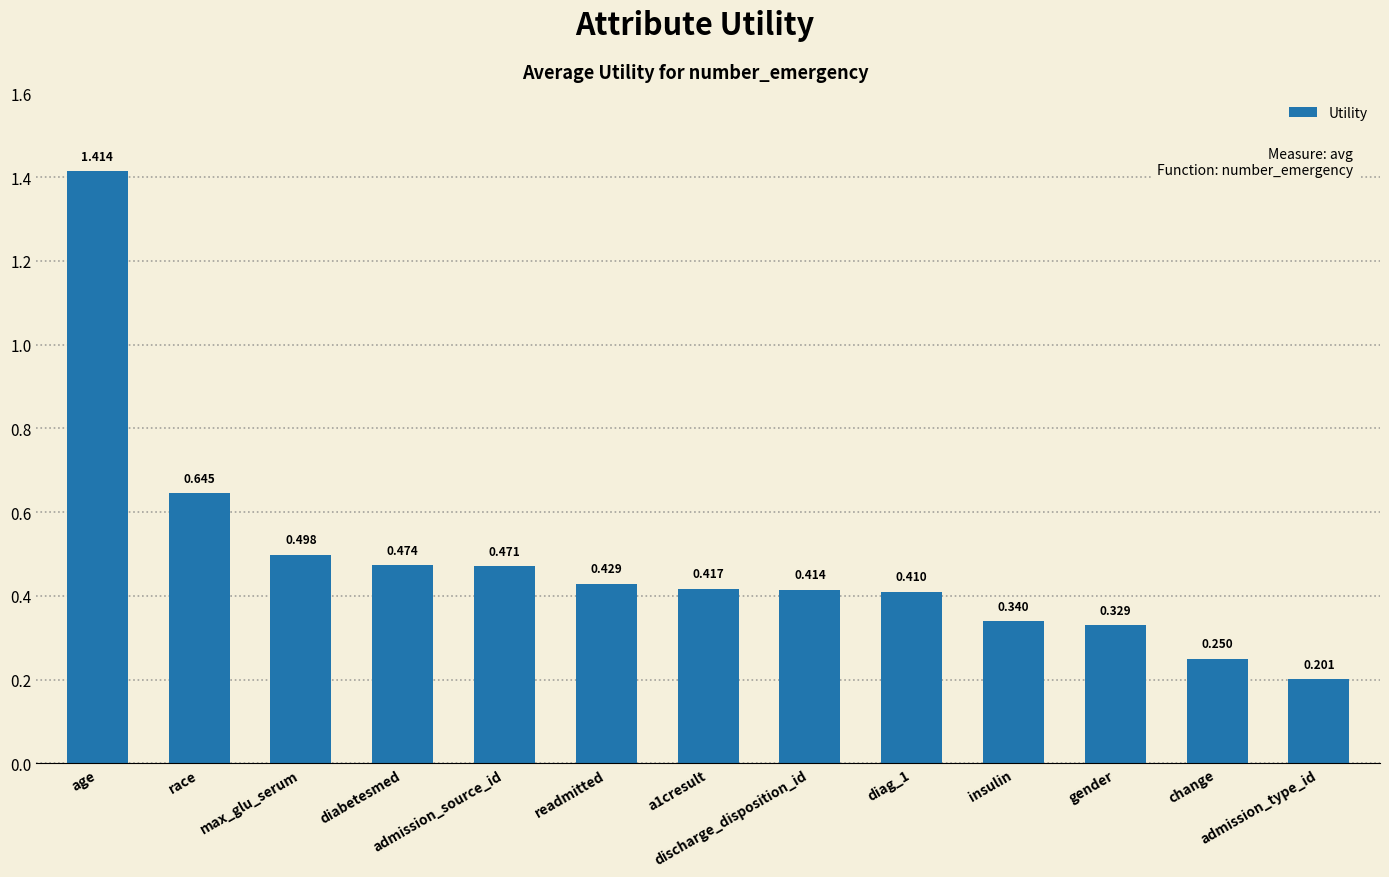

Count the values in the range 0 to 1.

12